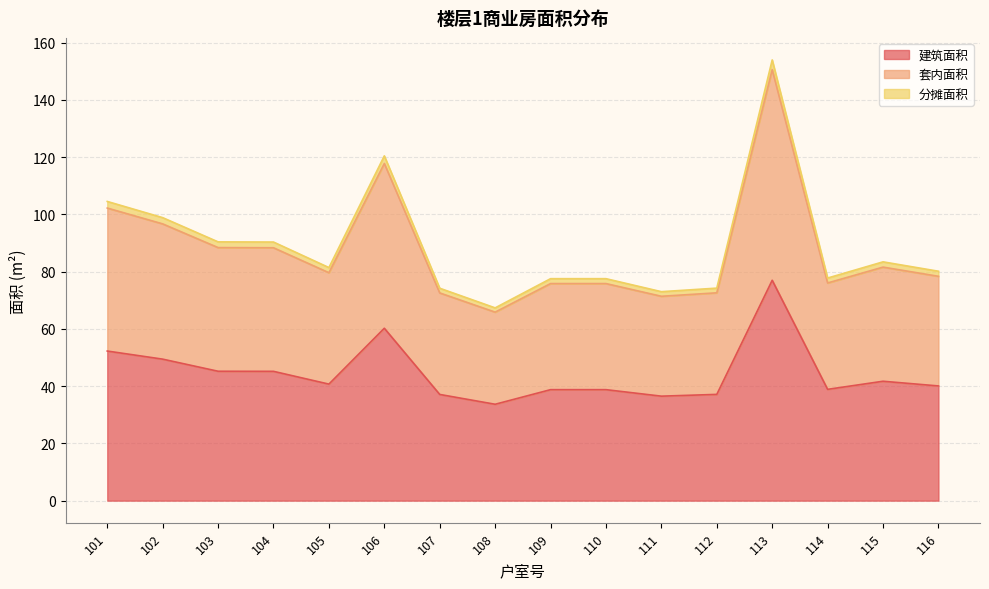

True or false: 分摊面积 and 建筑面积 intersect in this chart.

False